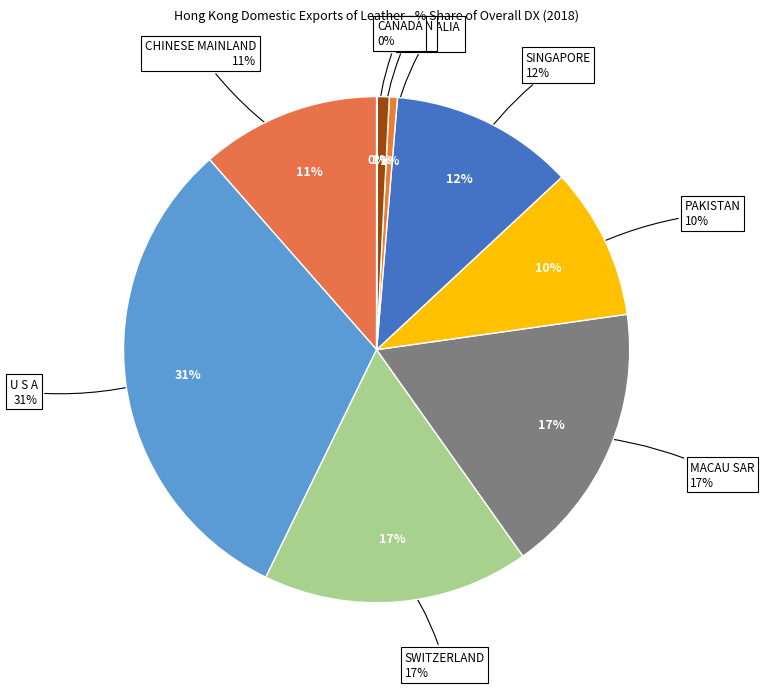

Do PAKISTAN and MACAU SAR together represent more than half of the pie?

No